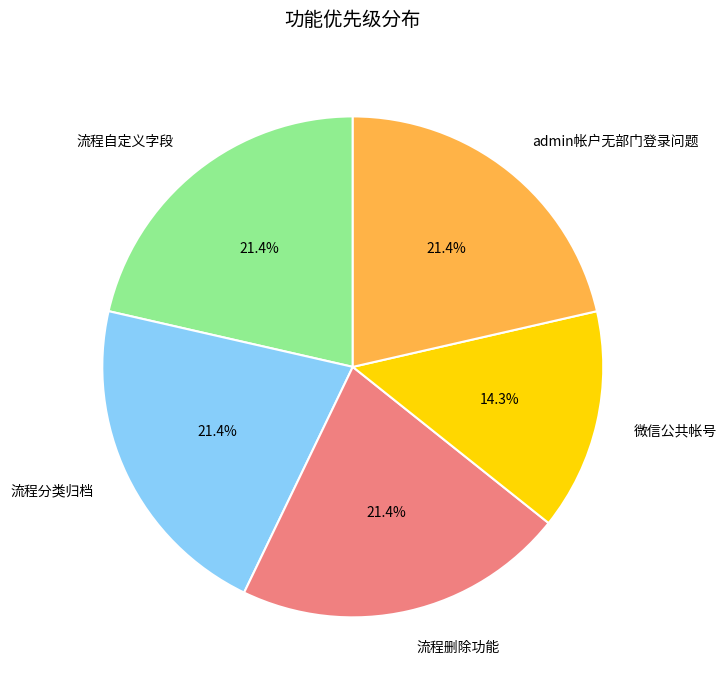

How many slices are in this pie chart?

5